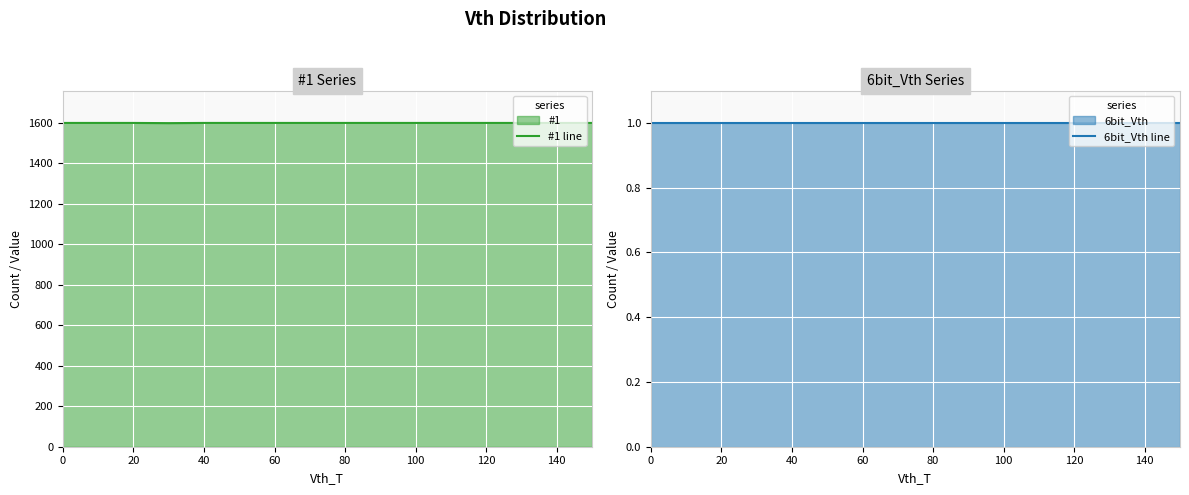

In #1 line, how many points are lower than both neighbors (excluding endpoints)?

1